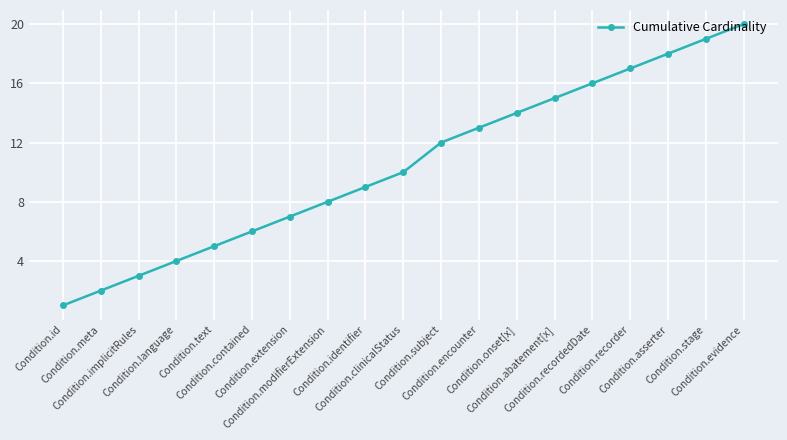

Is this an area chart (filled region under the line)?

No